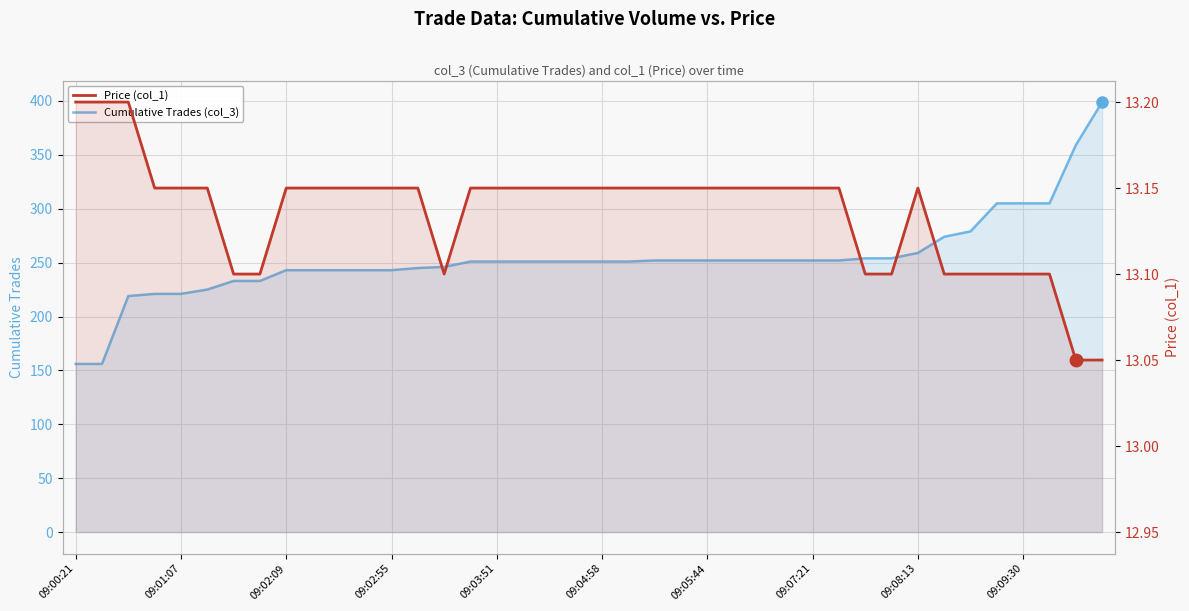

What are all the series names shown in the legend?

Cumulative Trades (col_3), Price (col_1)